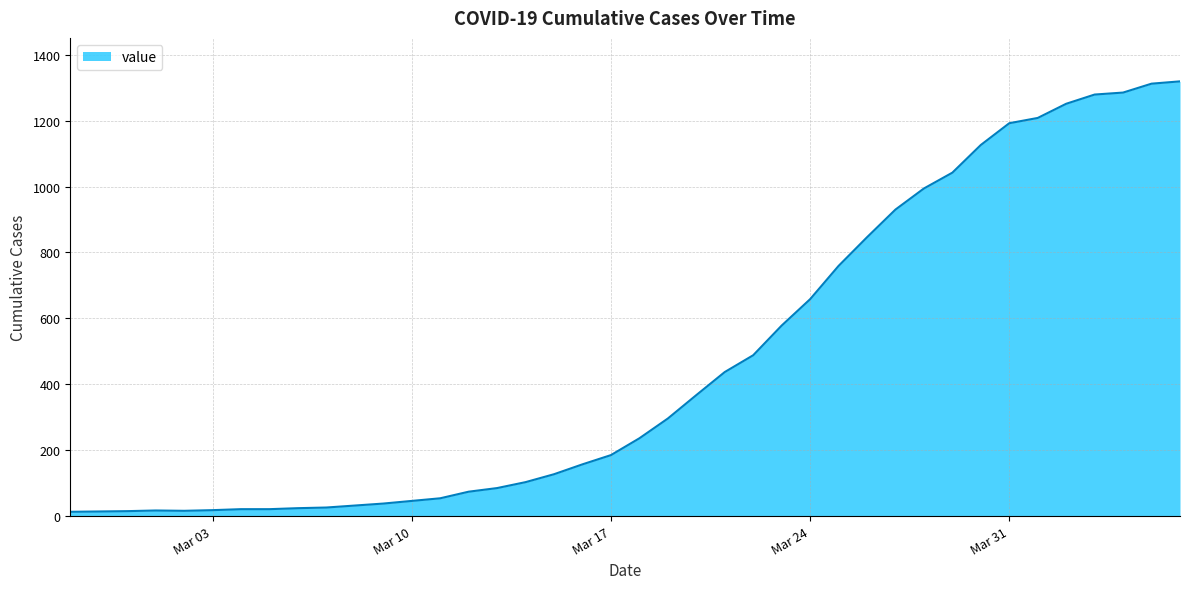

What is the difference between the maximum and minimum values?

1306